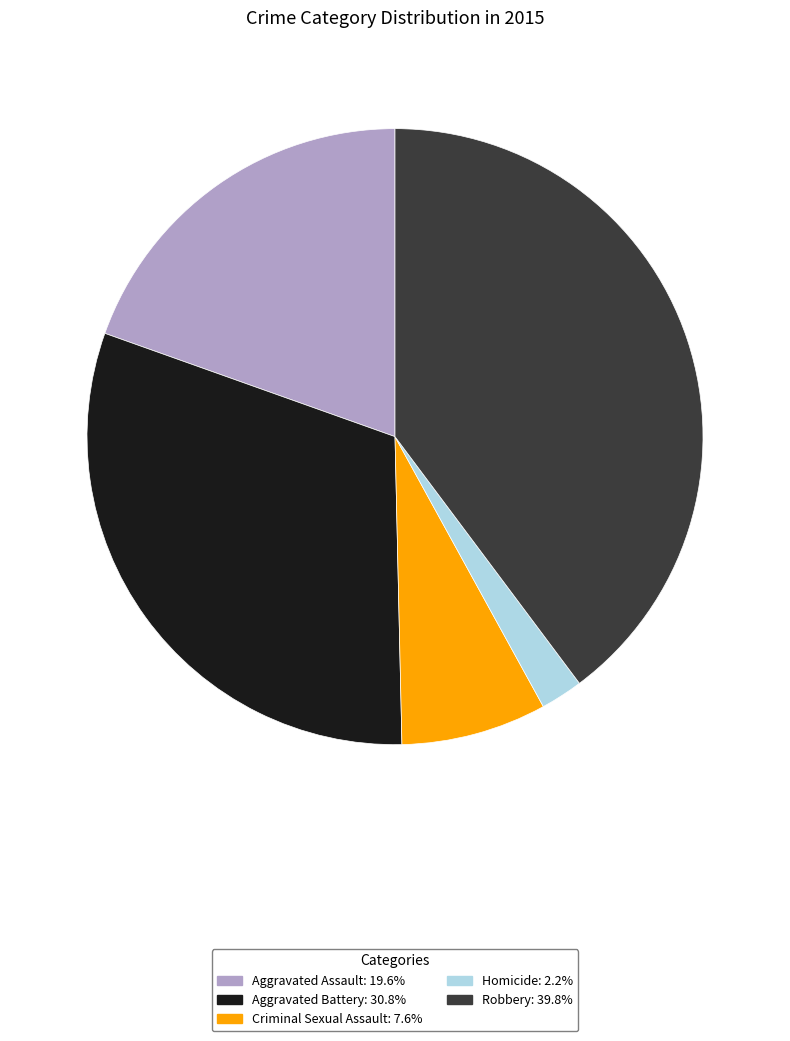

Does Criminal Sexual Assault represent more than half of the total?

No